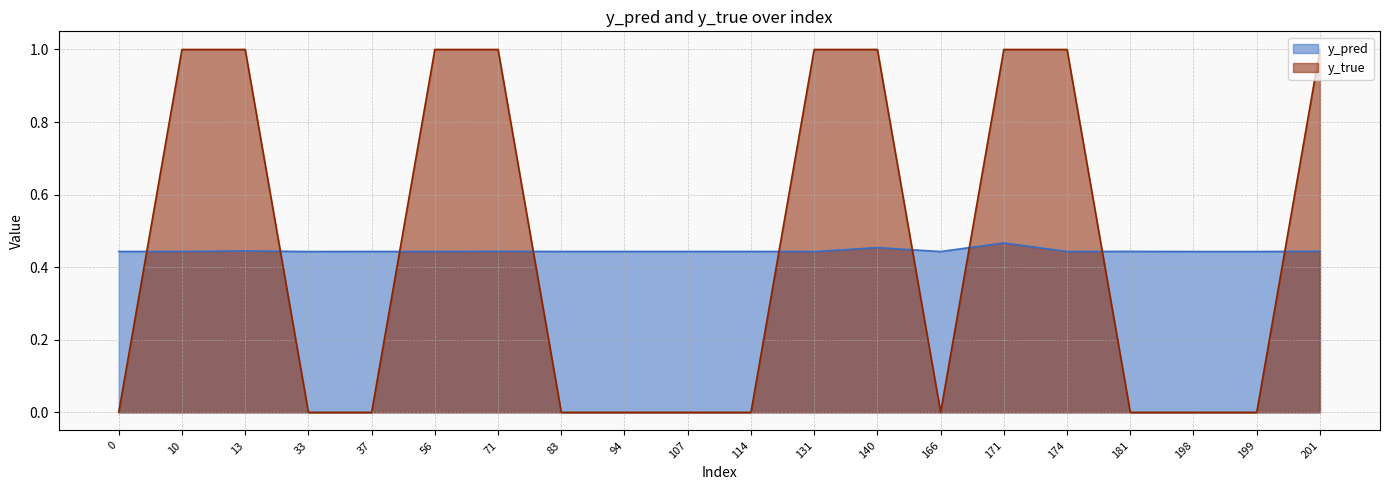

True or false: y_pred has a value of 0.1 at 71.

False